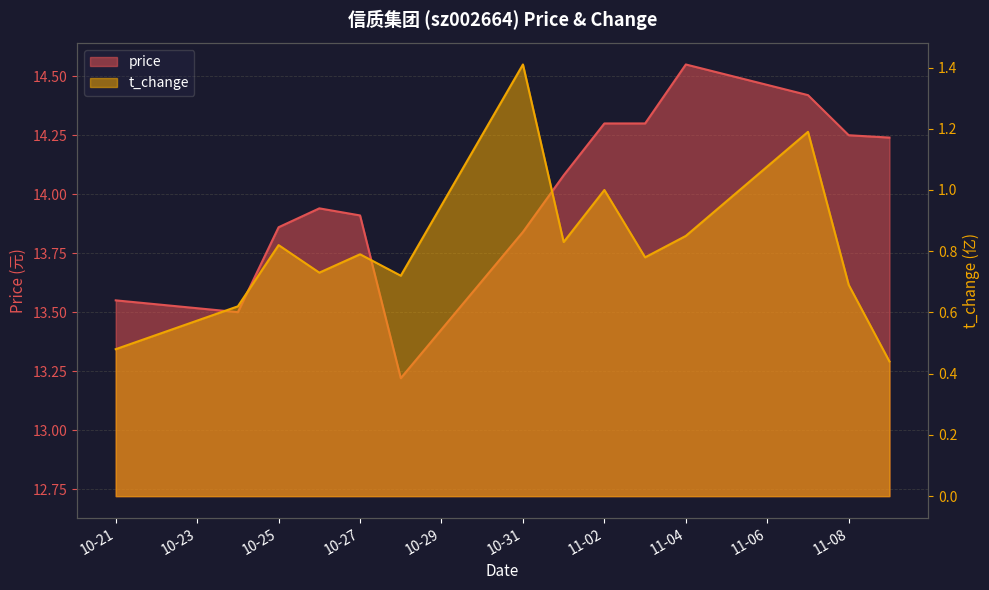

Which series has the largest total across all categories?

price